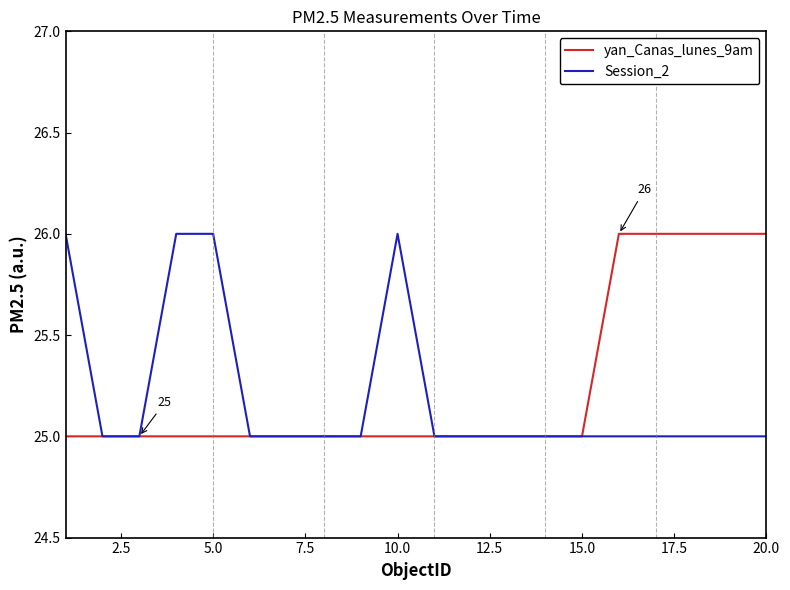

What is the minimum value shown in the chart?

25